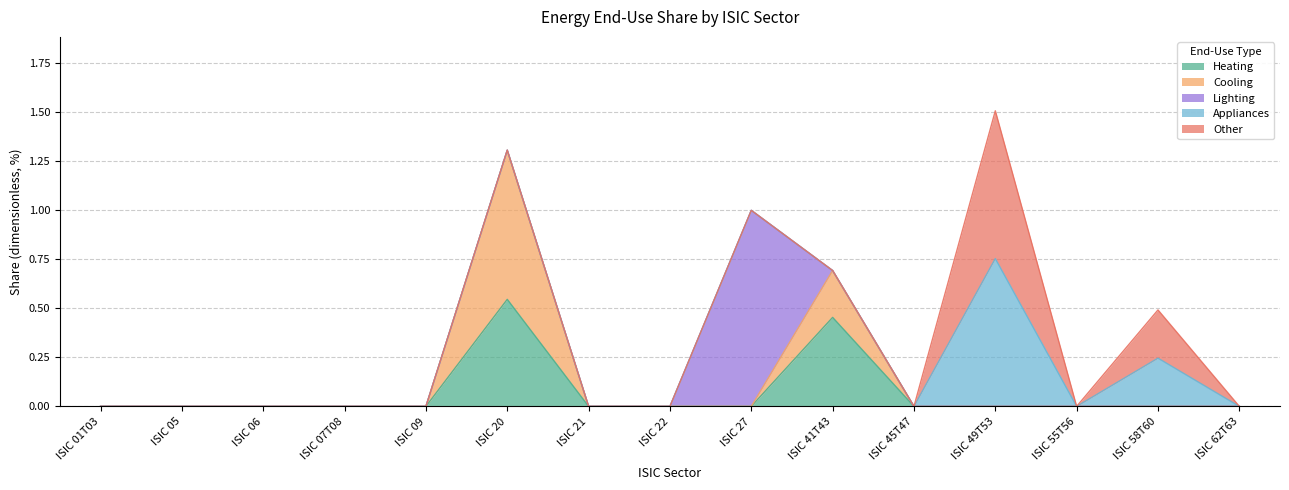

Where is the first local maximum for Heating?

ISIC 20